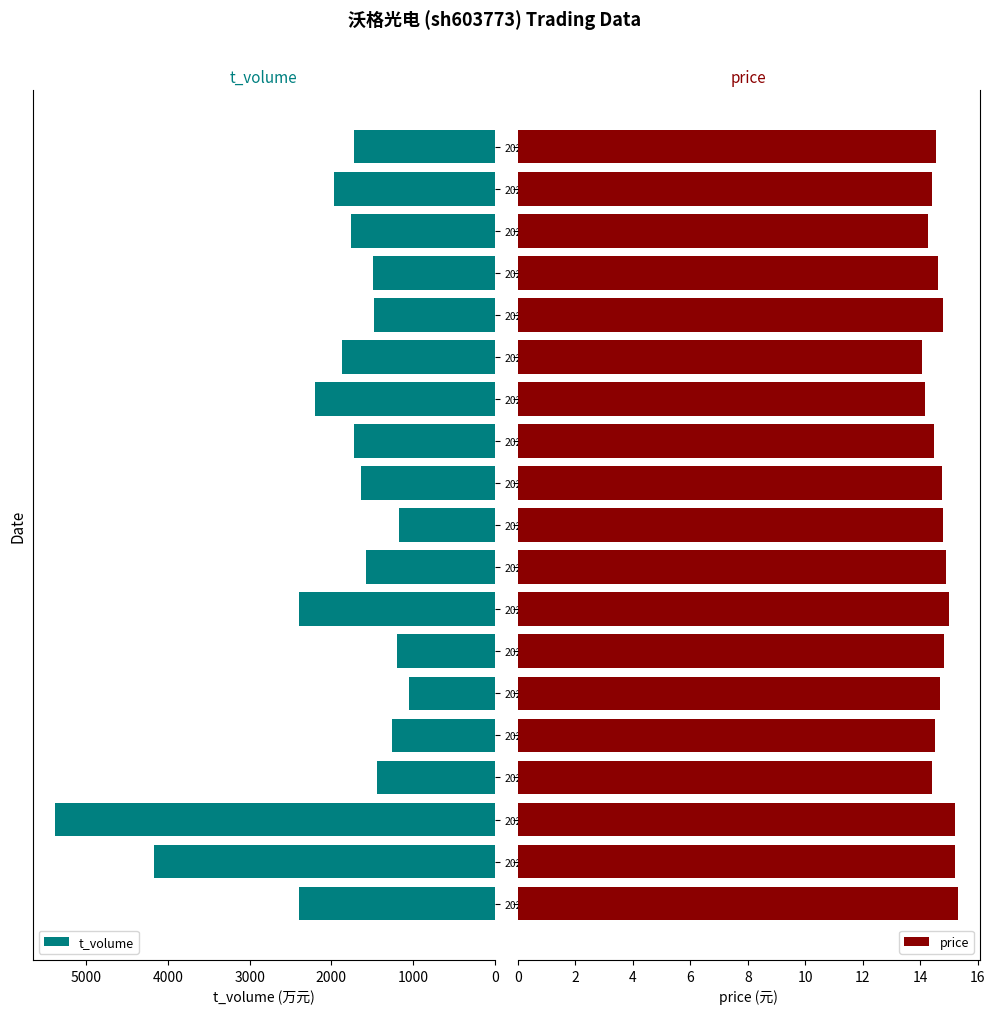

The t_volume series shows 735.0 at 2022-11-04. True or false?

False